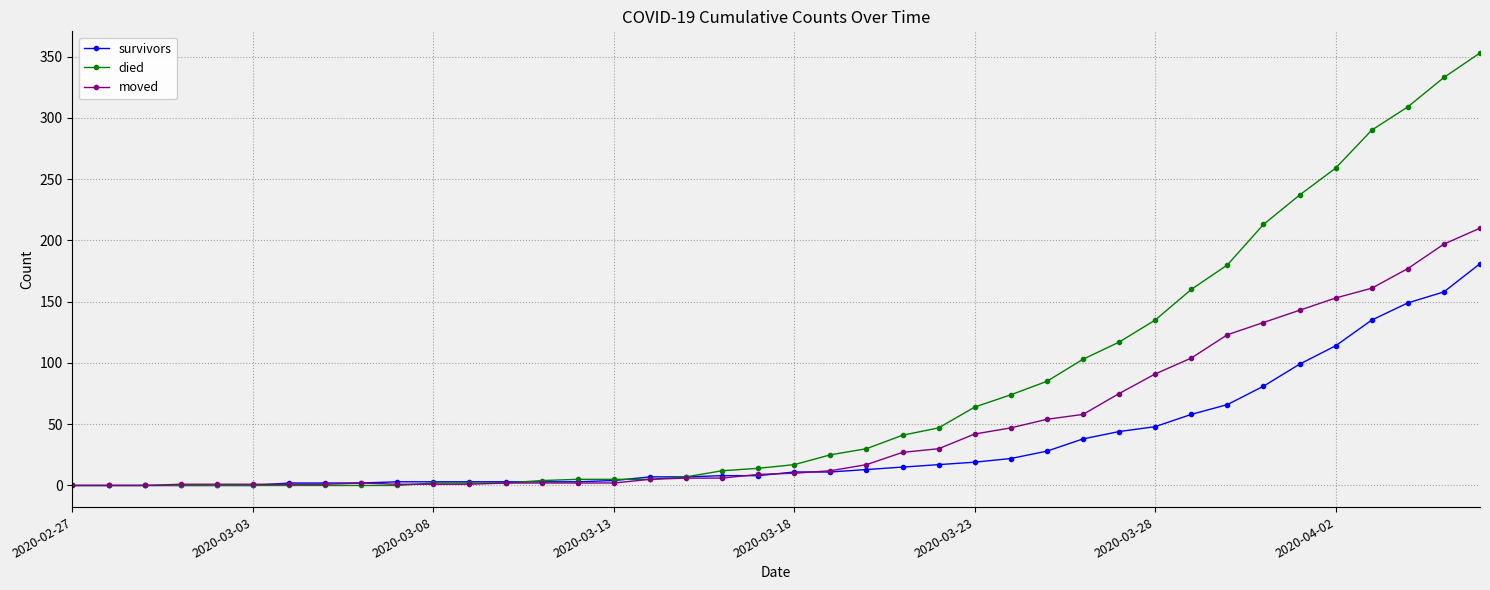

What is the difference between the maximum and second lowest values in the survivors series?

181